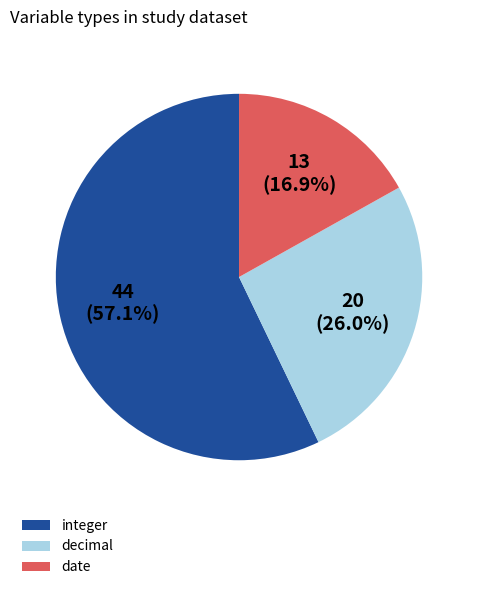

What percentage is NOT represented by integer?

42.9%